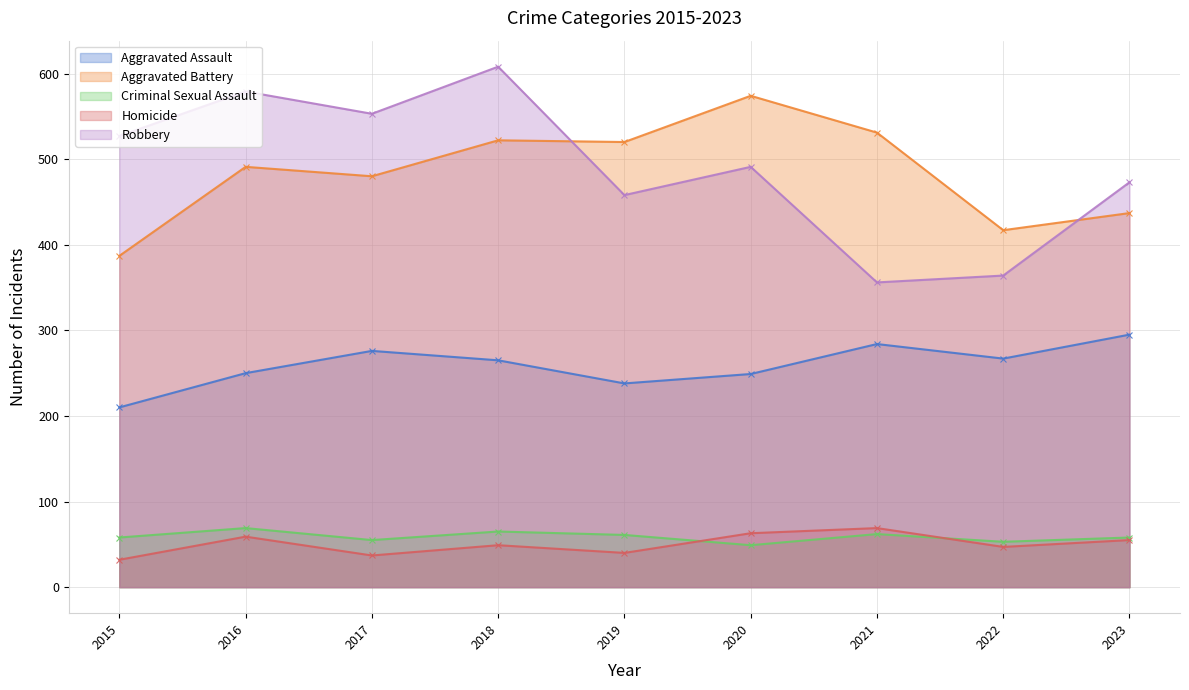

Which series has the largest total across all categories?

Robbery